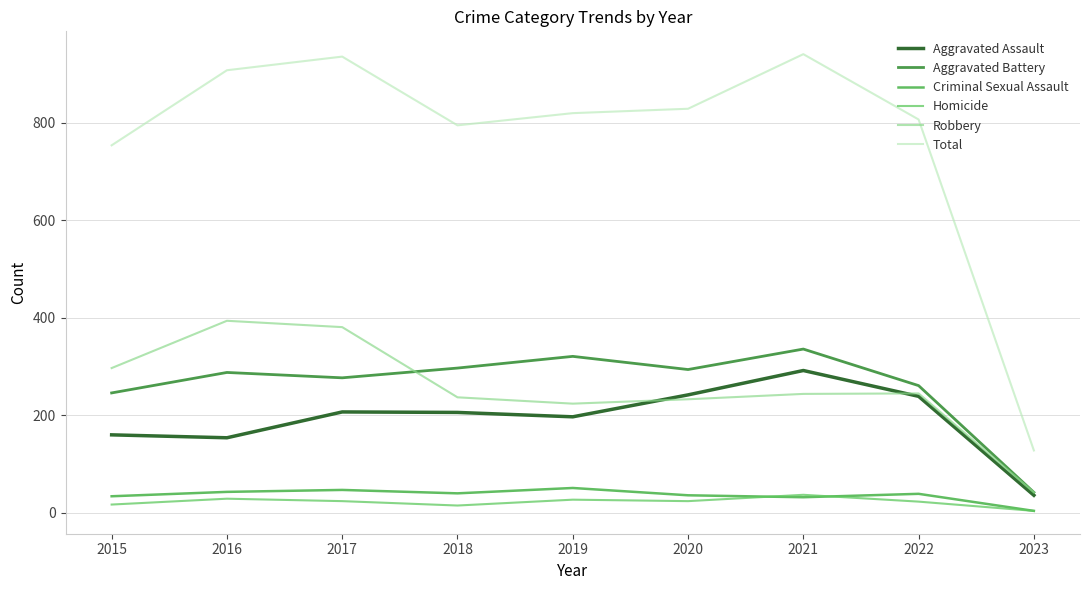

Which series has the largest total across all categories?

Total